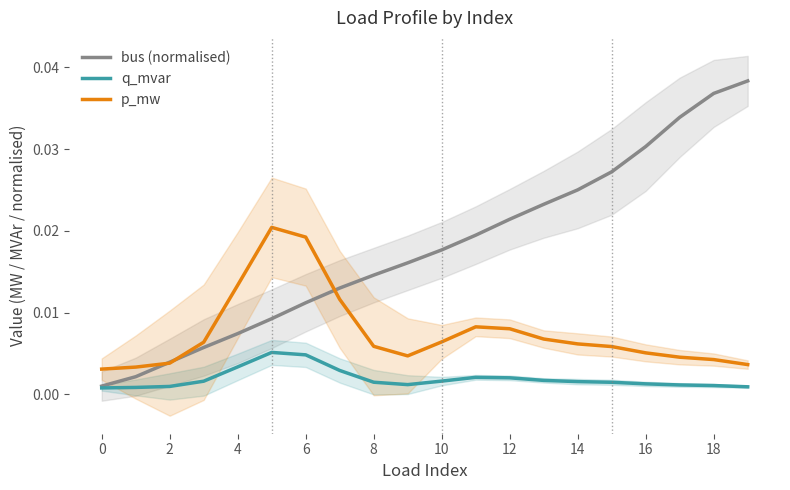

The value of bus (normalised) at 14 is 0.0. True or false?

False